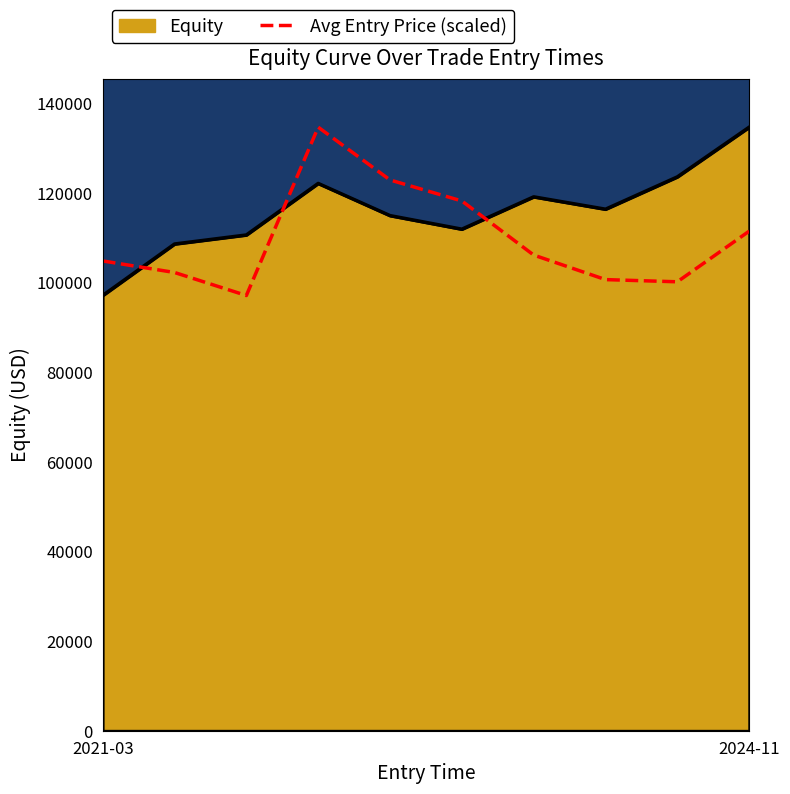

True or false: Equity and Avg Entry Price (scaled) intersect in this chart.

True